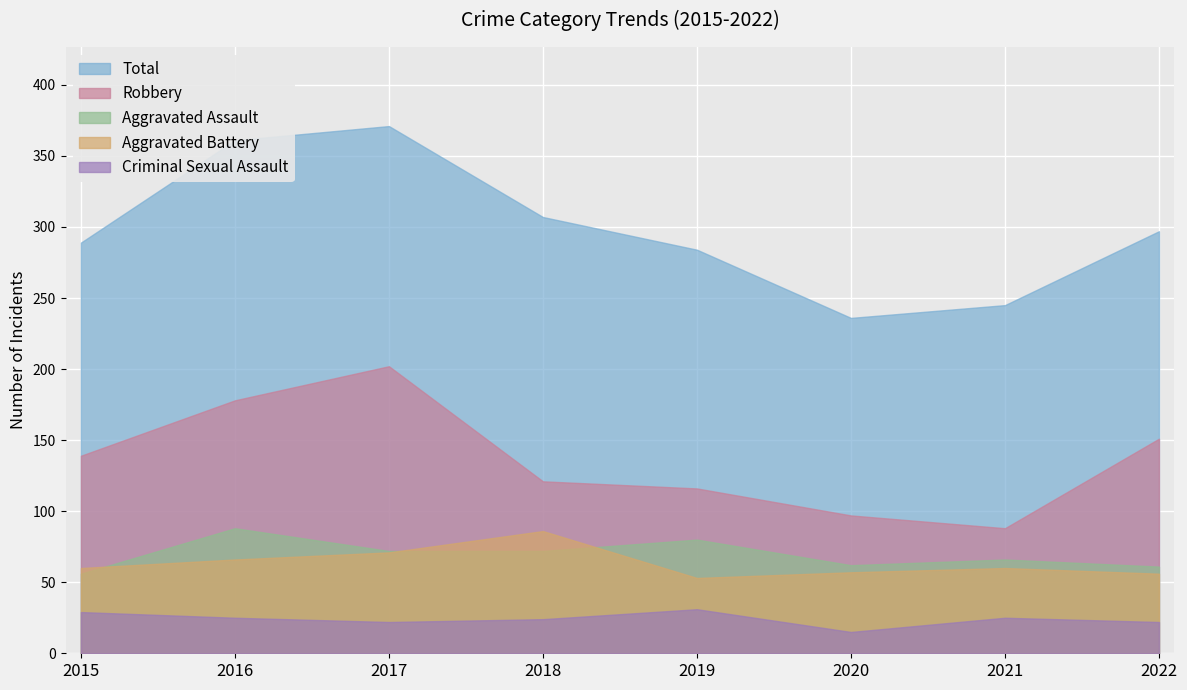

Rank the categories by Robbery value from highest to lowest.

2017, 2016, 2022, 2015, 2018, 2019, 2020, 2021